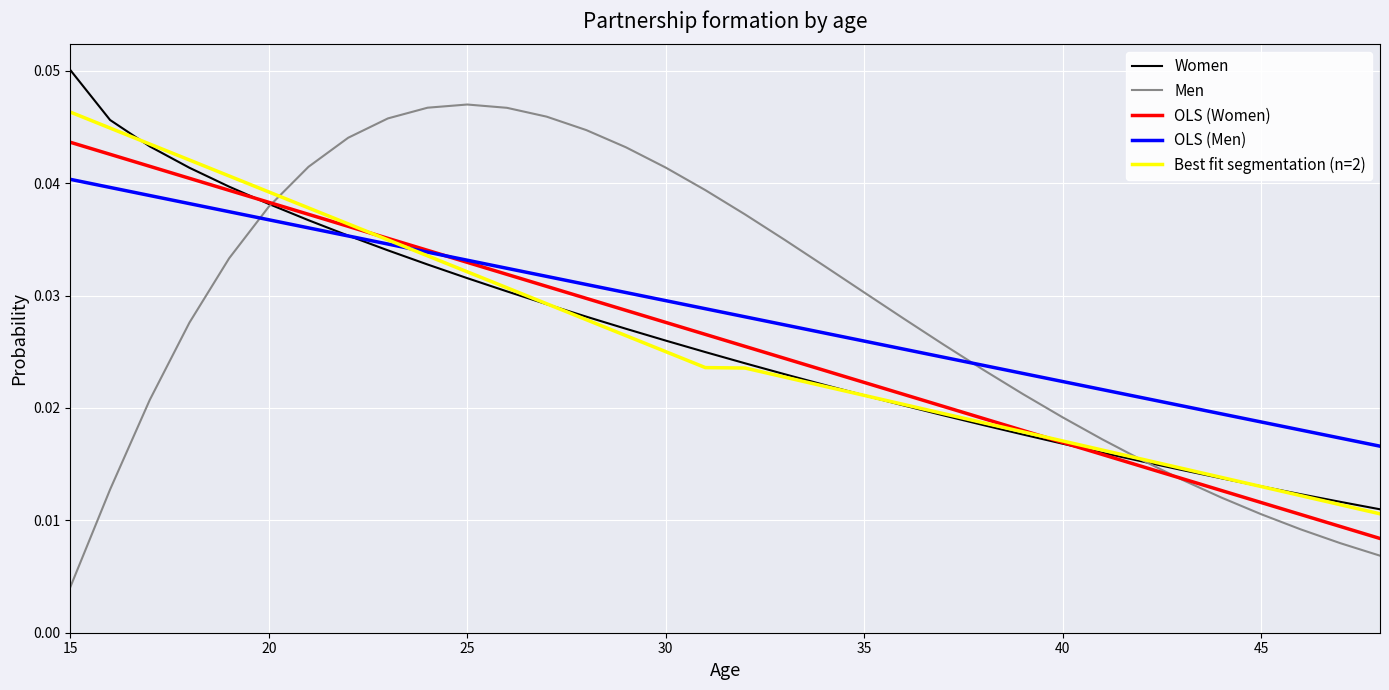

Which series has the widest spread of values?

Men